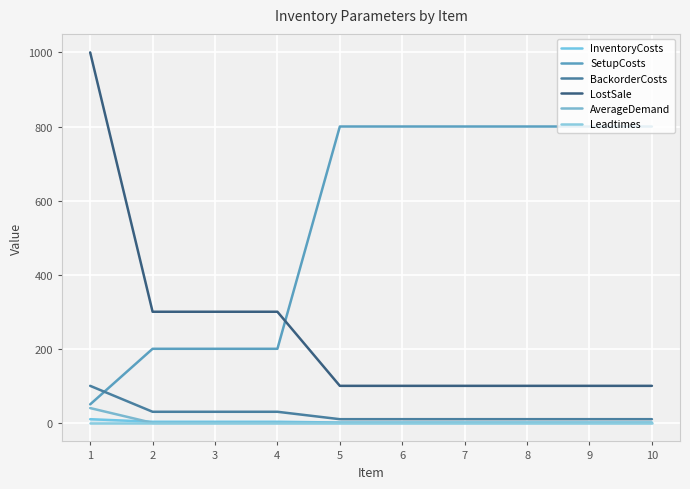

Does the chart have visible grid lines?

Yes